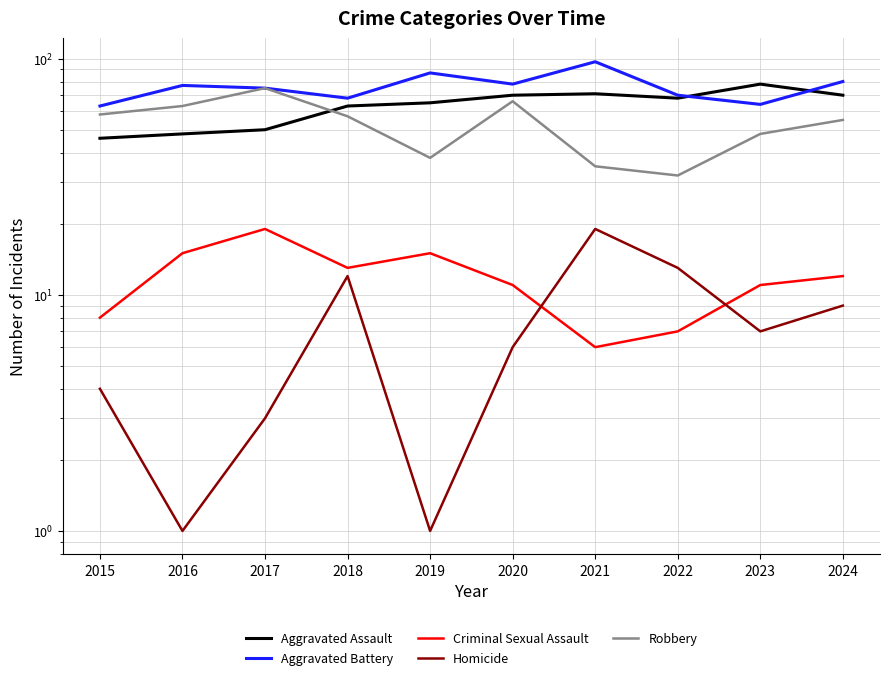

What is the highest value of the Aggravated Assault series?

78